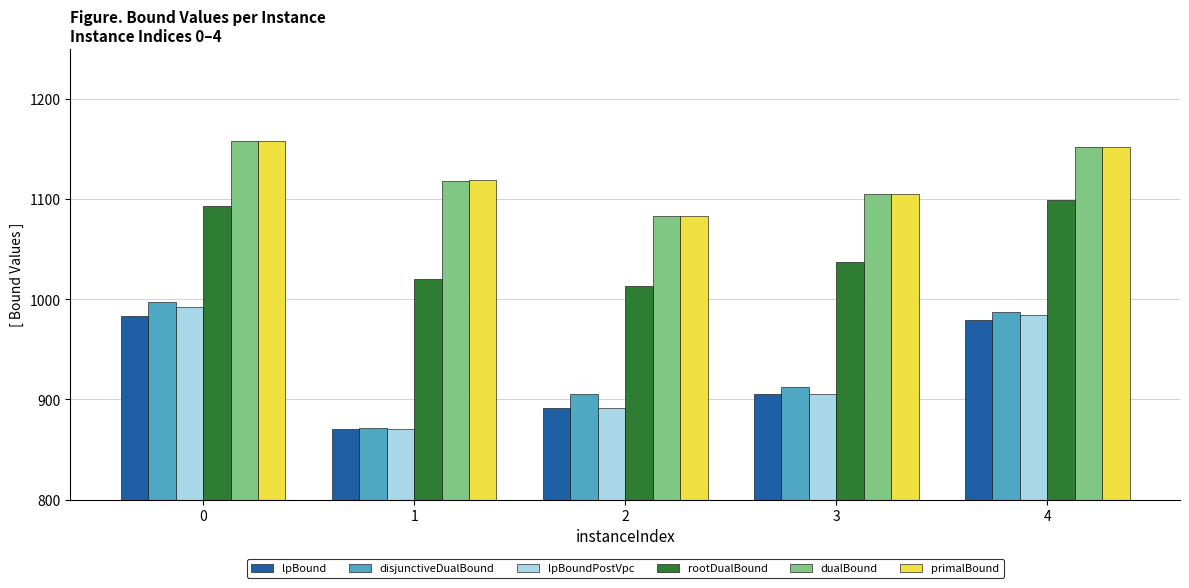

What is the value of the primalBound bar at the 4th from the left?

1105.0